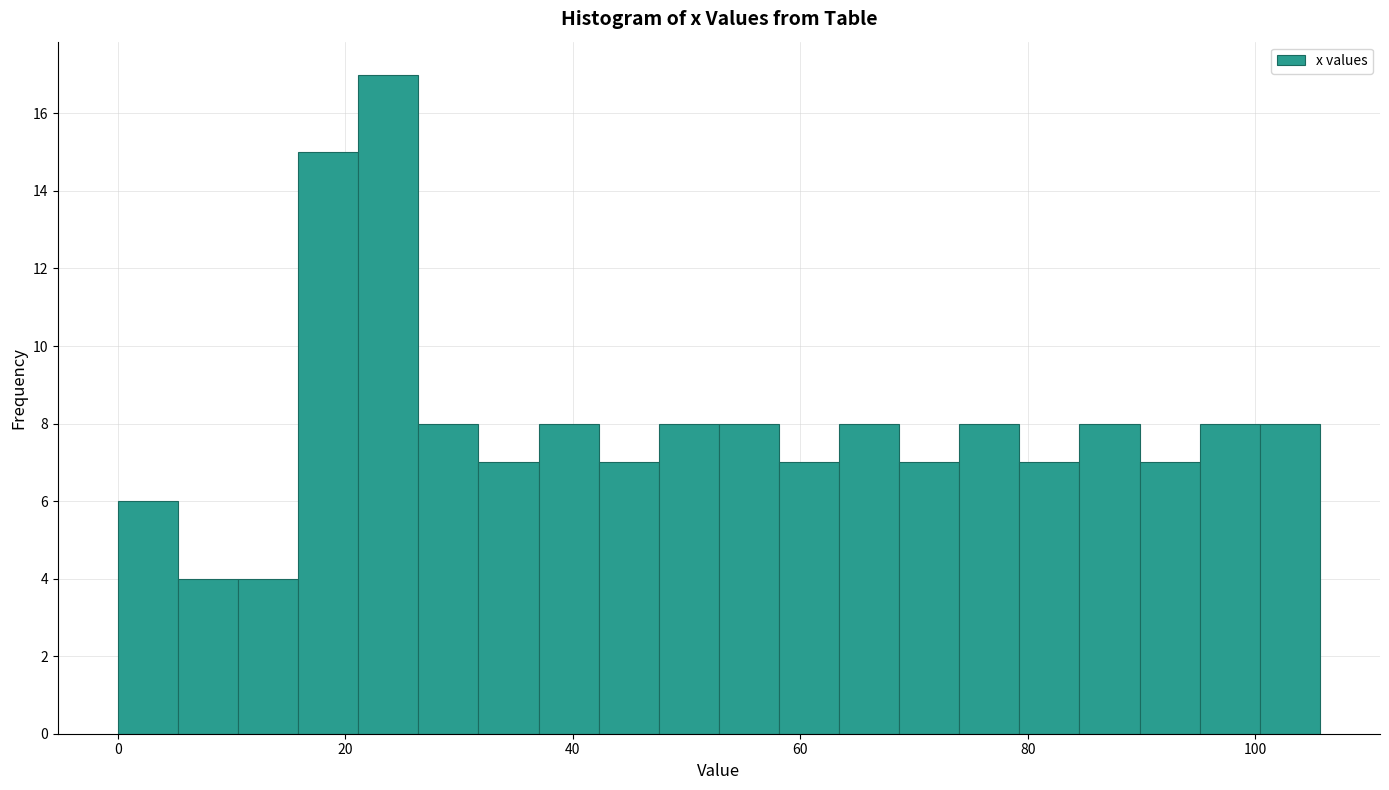

Around what value on the x-axis is the tallest bar? Give the approximate position of its centre, as read against the axis.

24